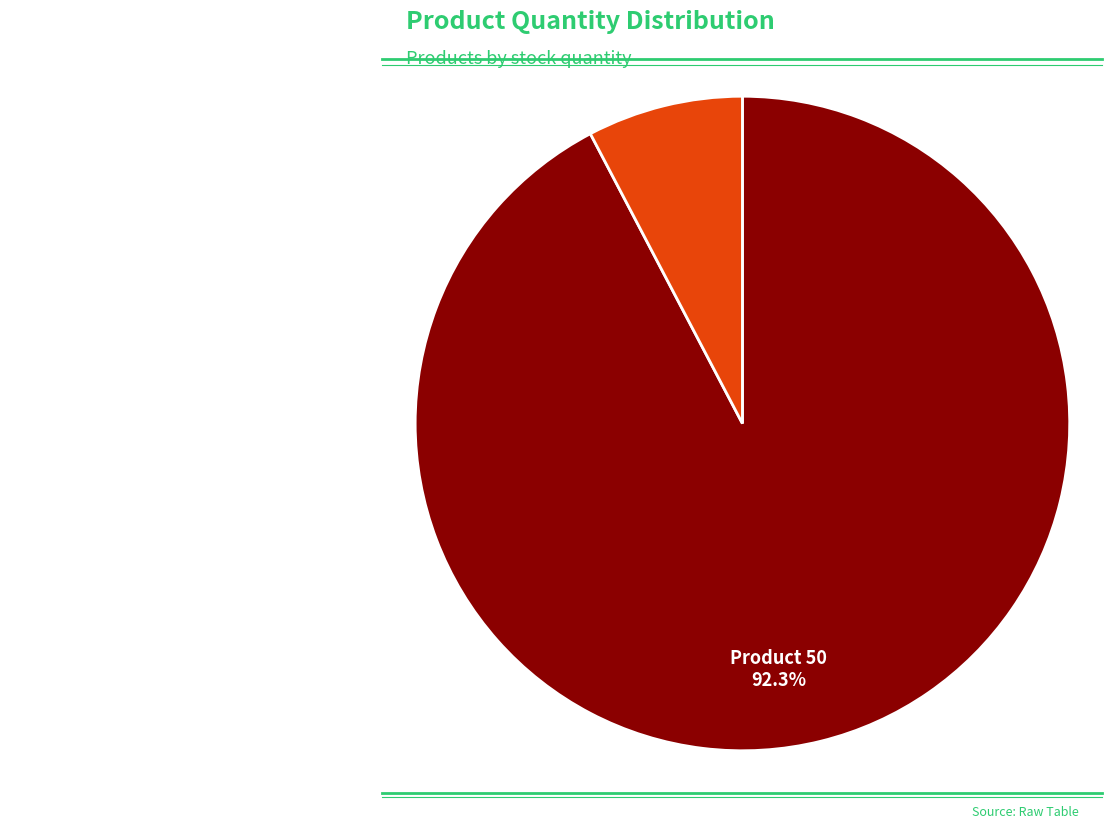

To the nearest percent, what is the difference between the largest and smallest slice percentages?

85%